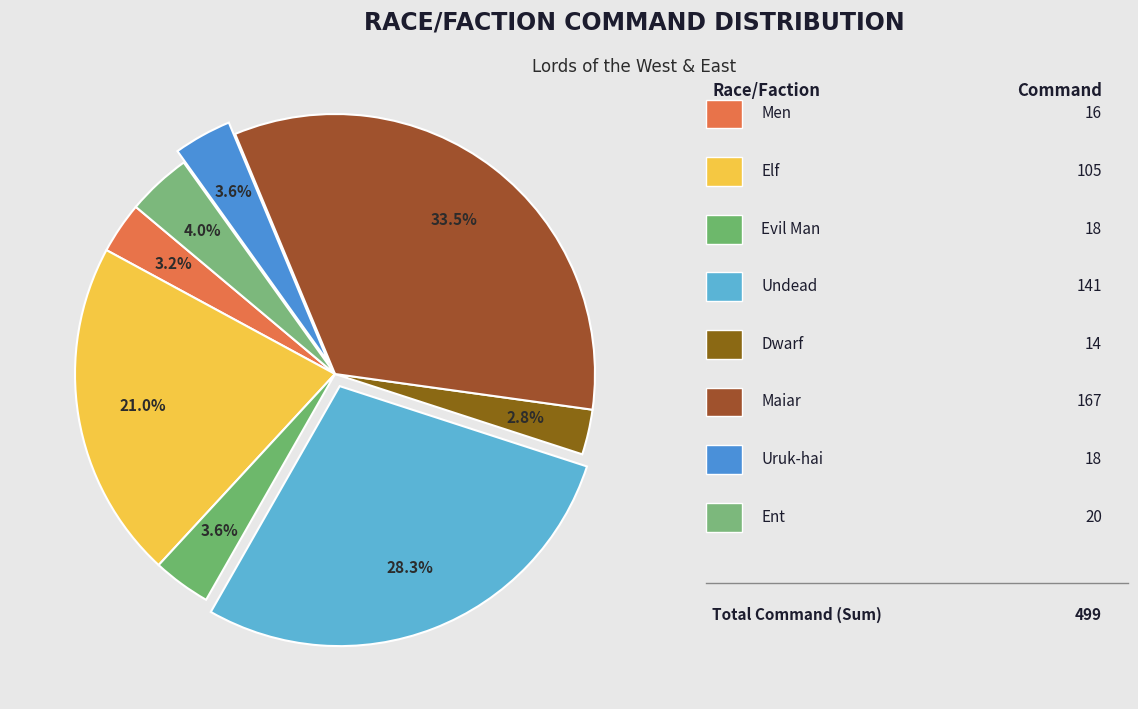

How many slices are in this pie chart?

8